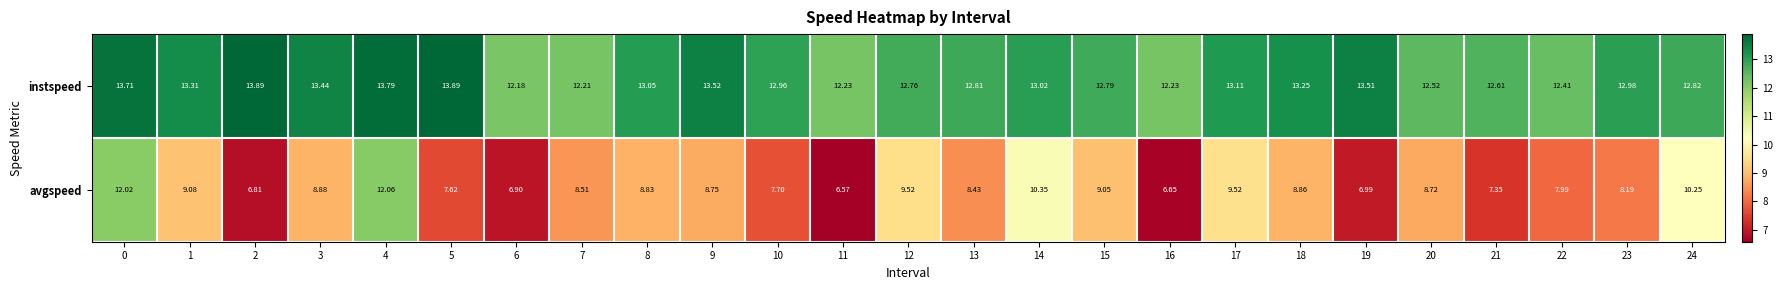

Which series changed the most between 16 and 17?

avgspeed